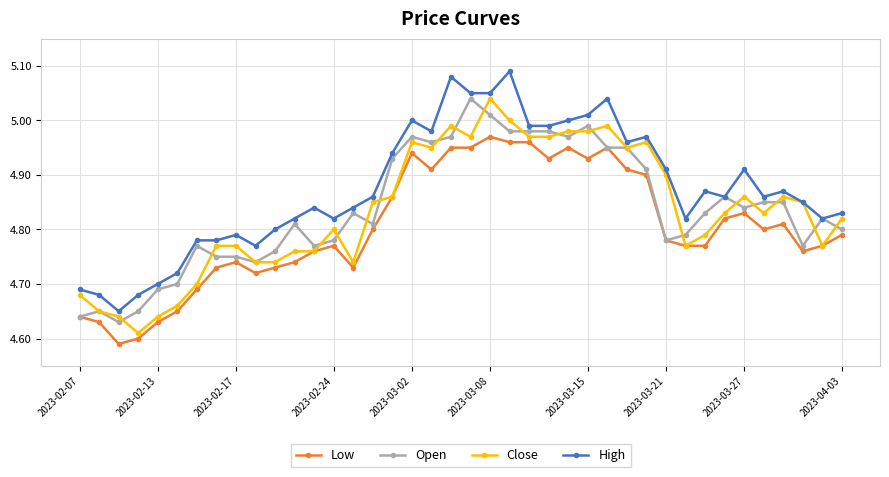

True or false: Low and High cross at least once.

False